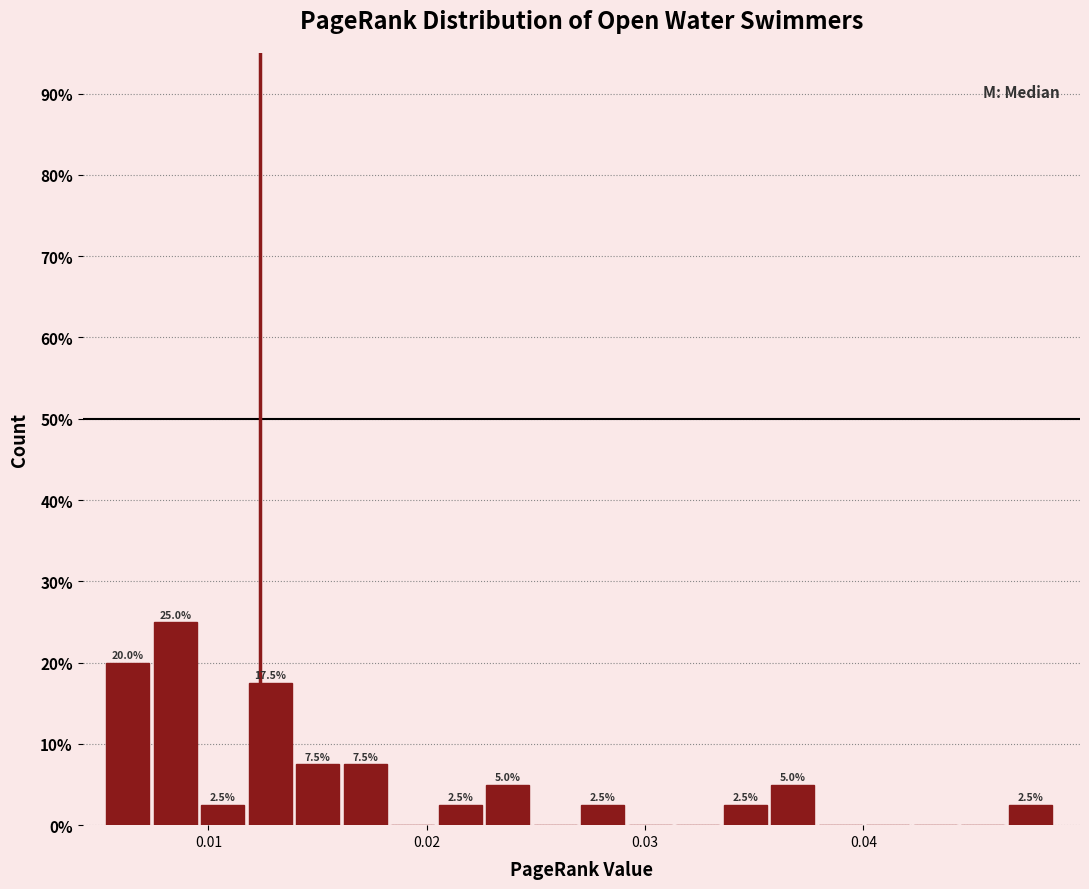

Read against the x-axis, roughly where is the centre of the tallest bar?

0.008